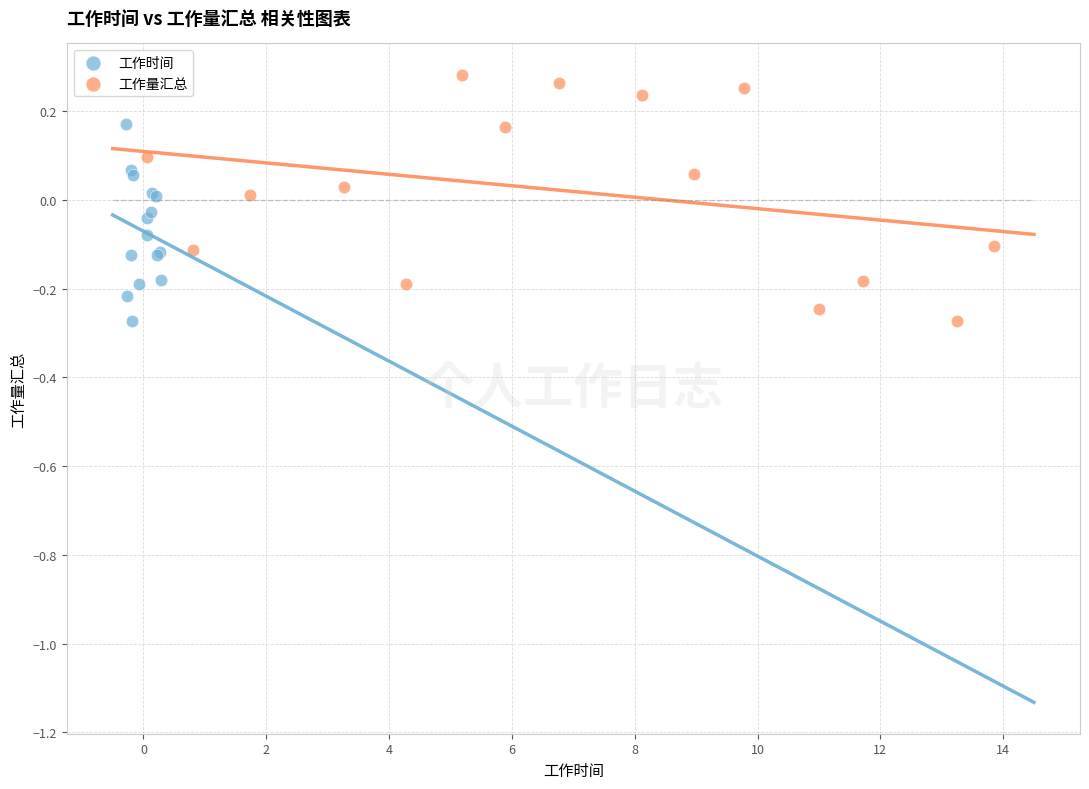

Which series has the widest spread of Y values?

工作量汇总